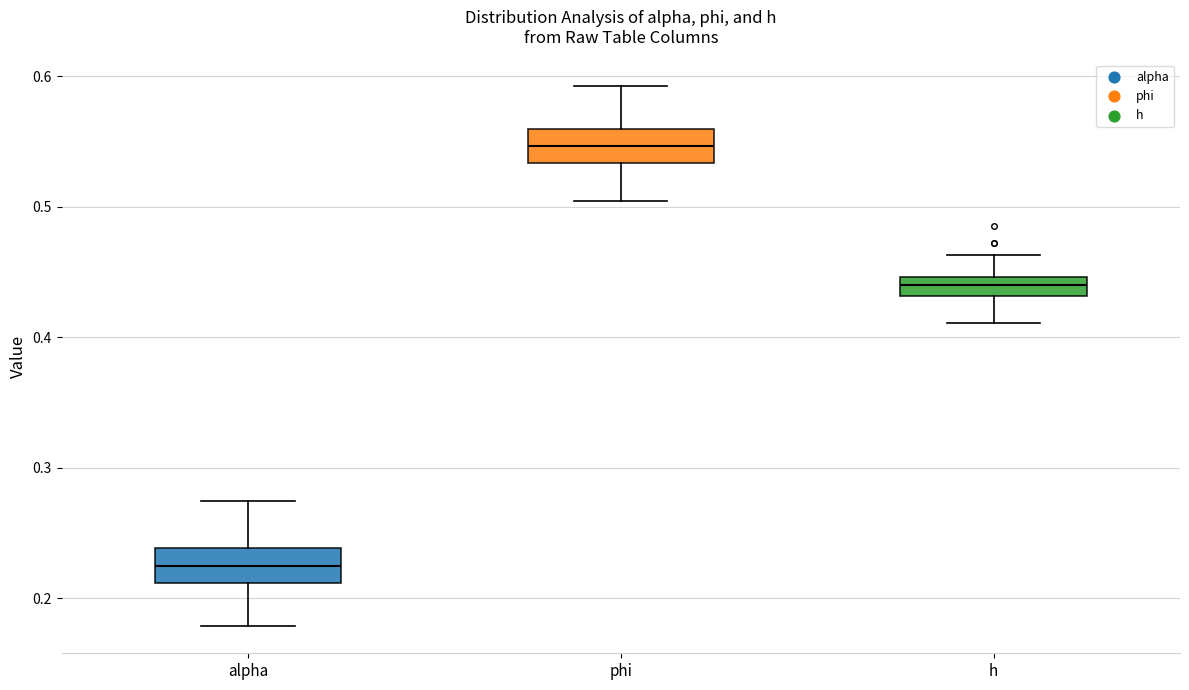

Which box has the highest median line?

phi